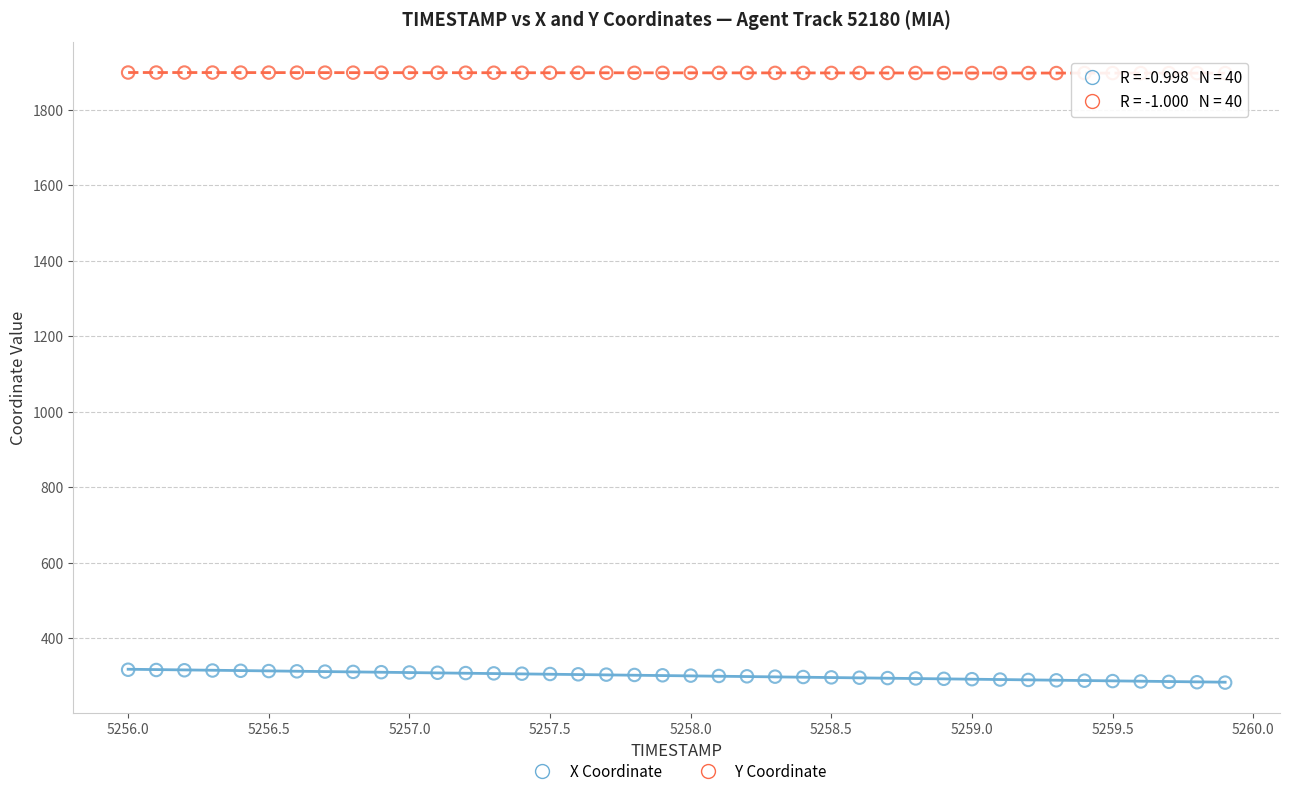

Across all data points, what is the range of Y values (max minus min)?

1616.6